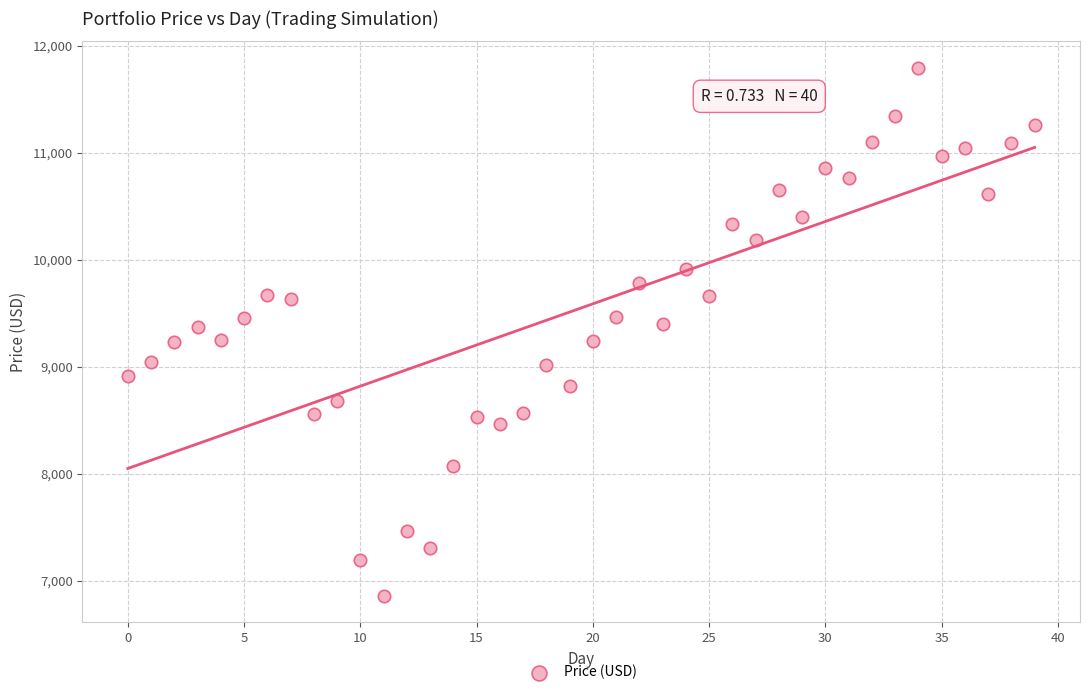

What is the range of Y values (max minus min)?

4936.4